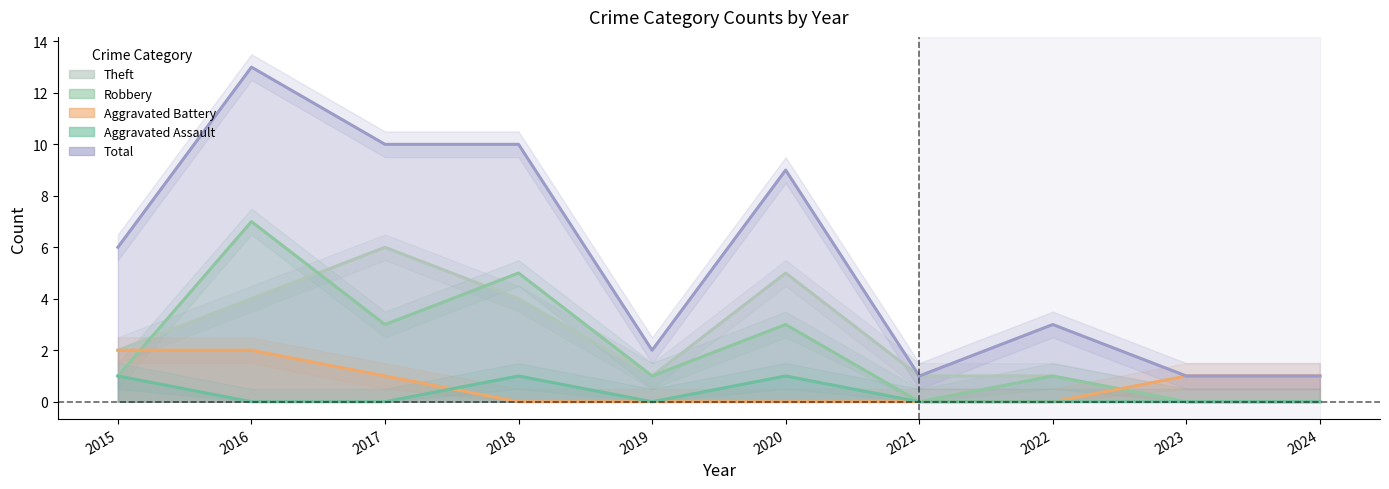

Where is Theft nearest to the value 3?

2015